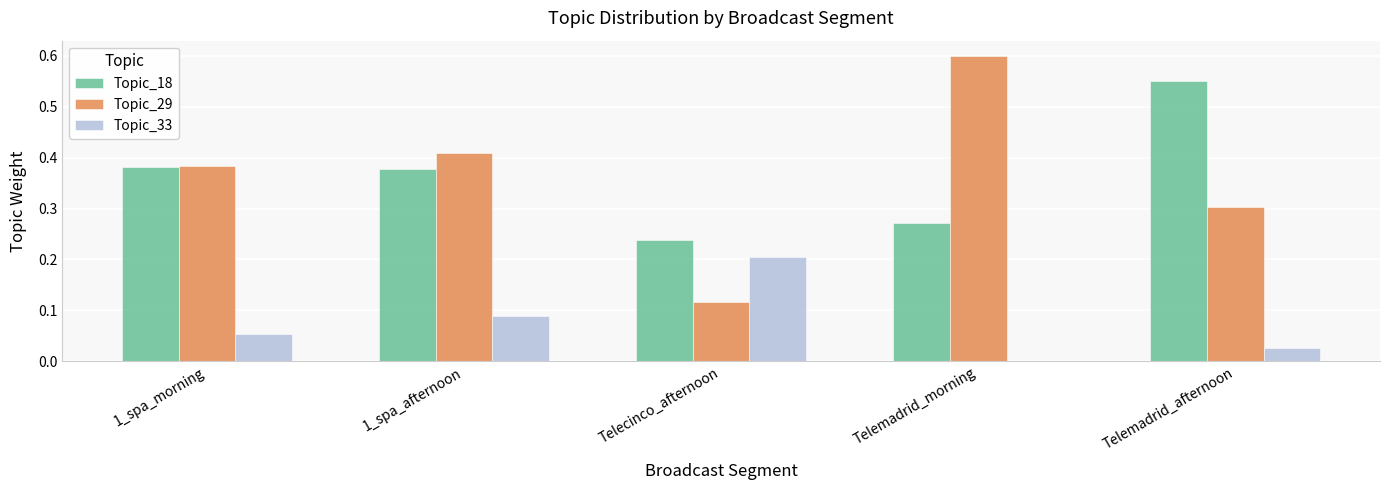

Count the Topic_29 values in the range 0 to 1.

5